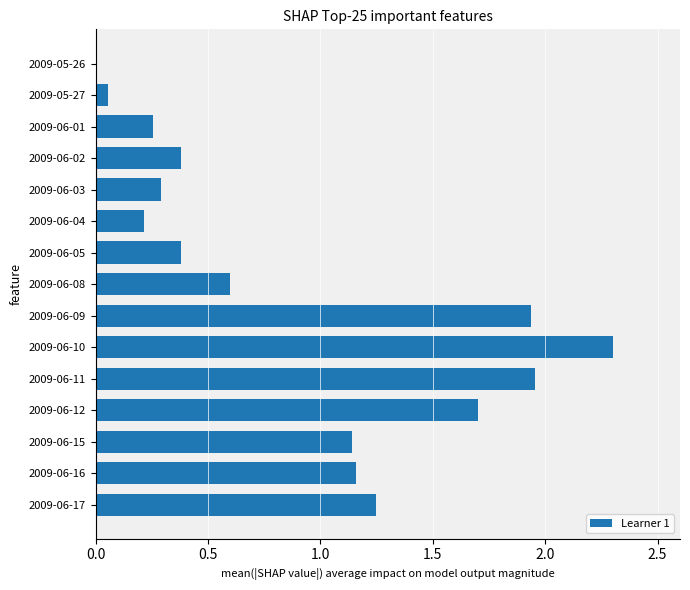

What is the sum of all values?

13.6